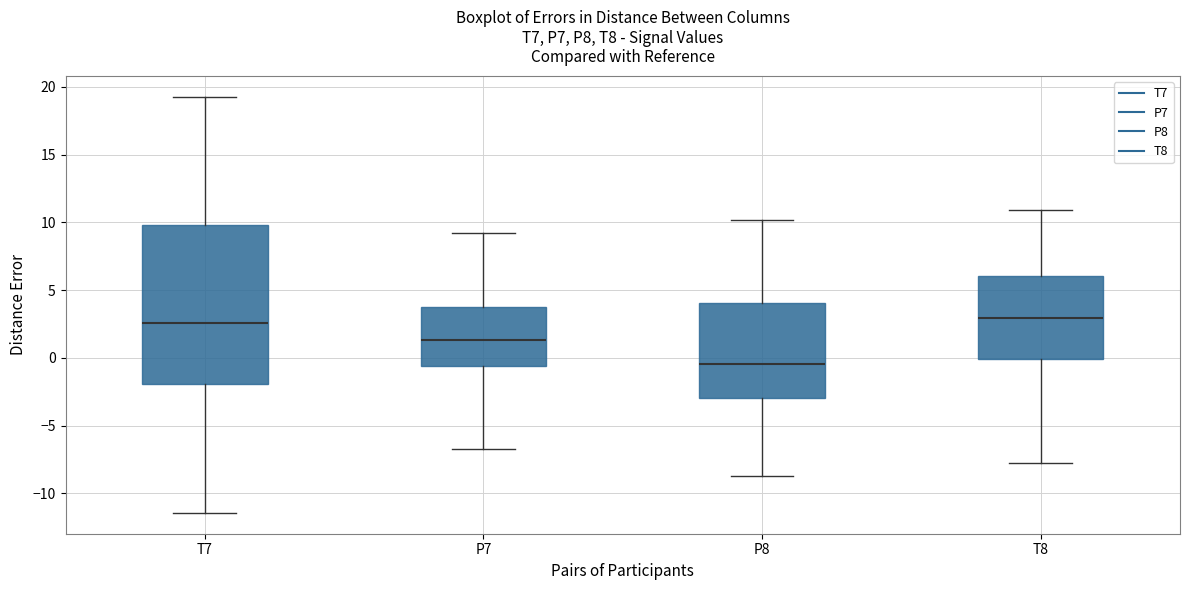

Which box is the tallest, from its lower edge to its upper edge?

T7